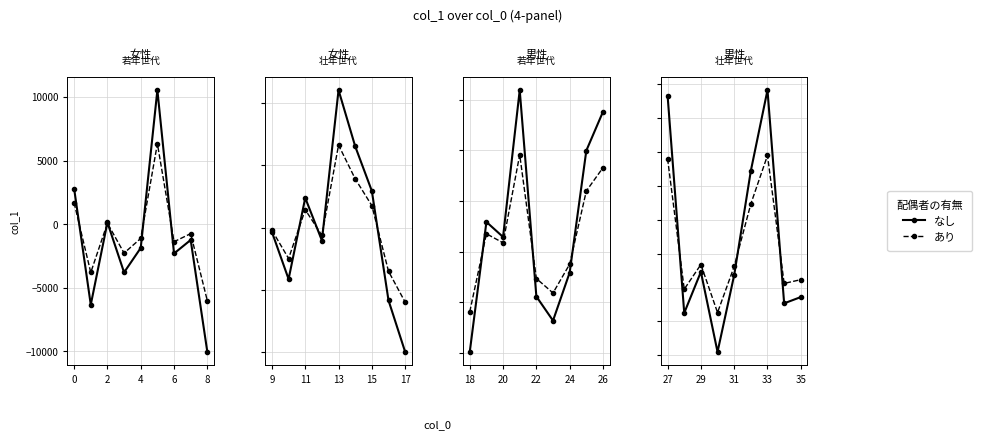

How many interior local peaks does the なし series have?

2